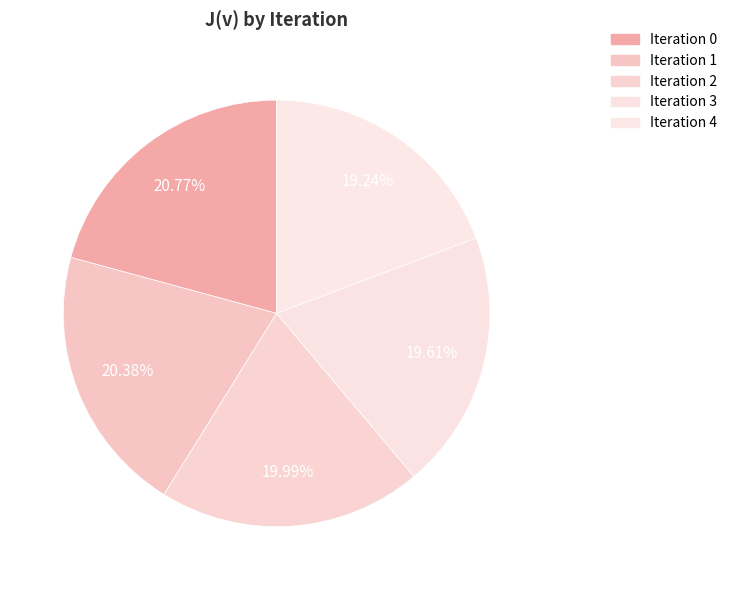

How many slices are in this pie chart?

5